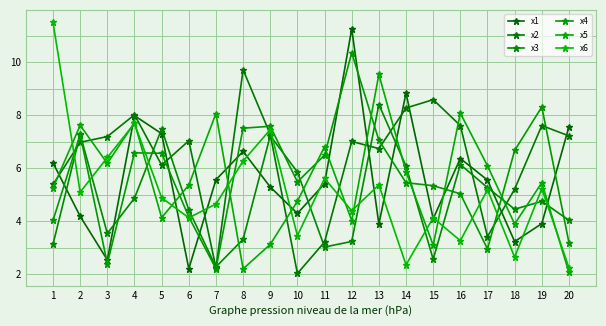

Where does the x2 series first go above 7?

3